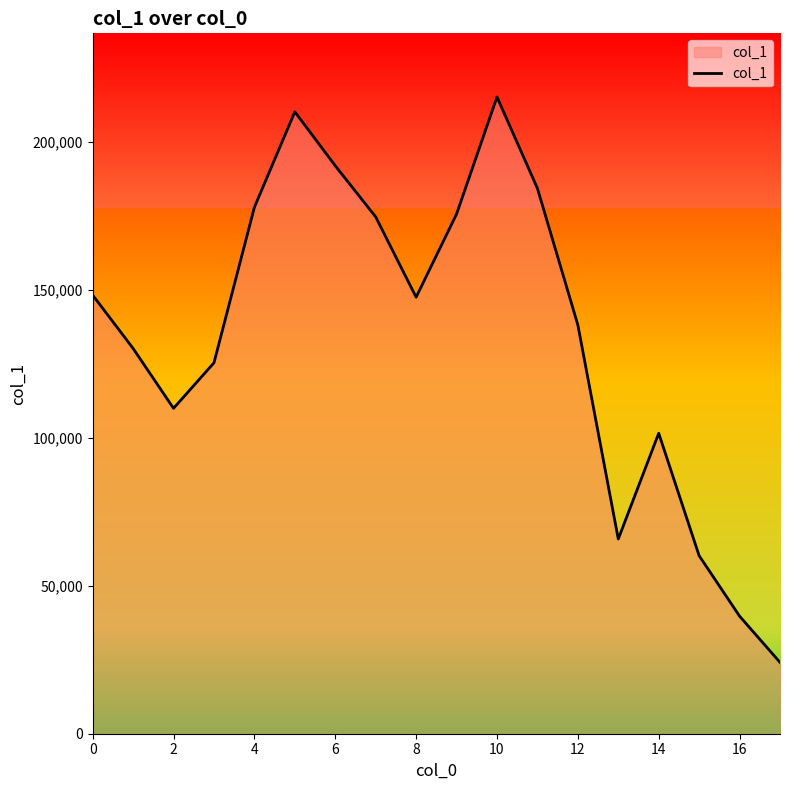

What is the smallest value displayed?

24103